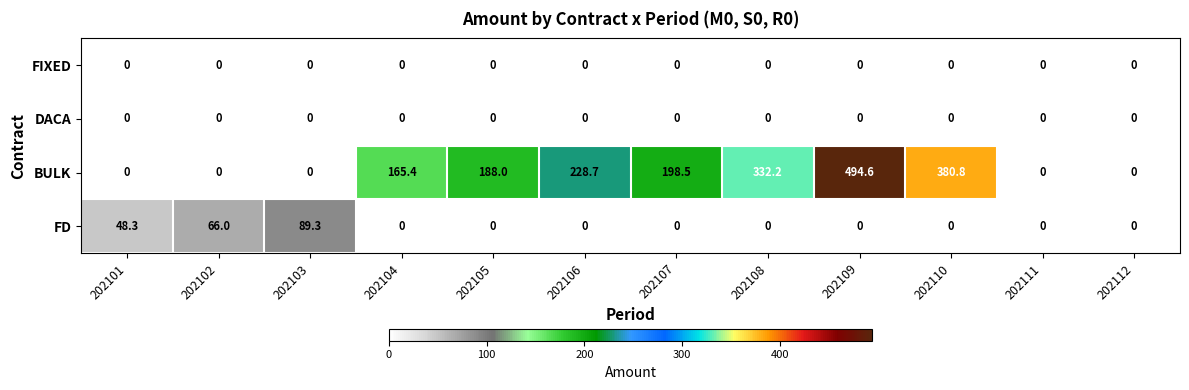

What is the spread (max minus min) of values at 202102?

66.0